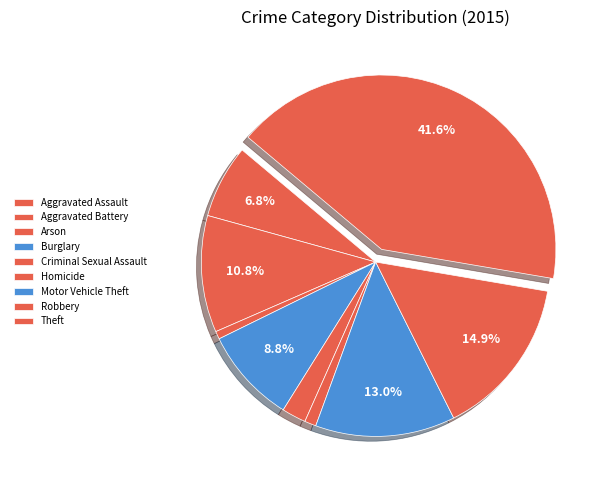

How many slices are in this pie chart?

9